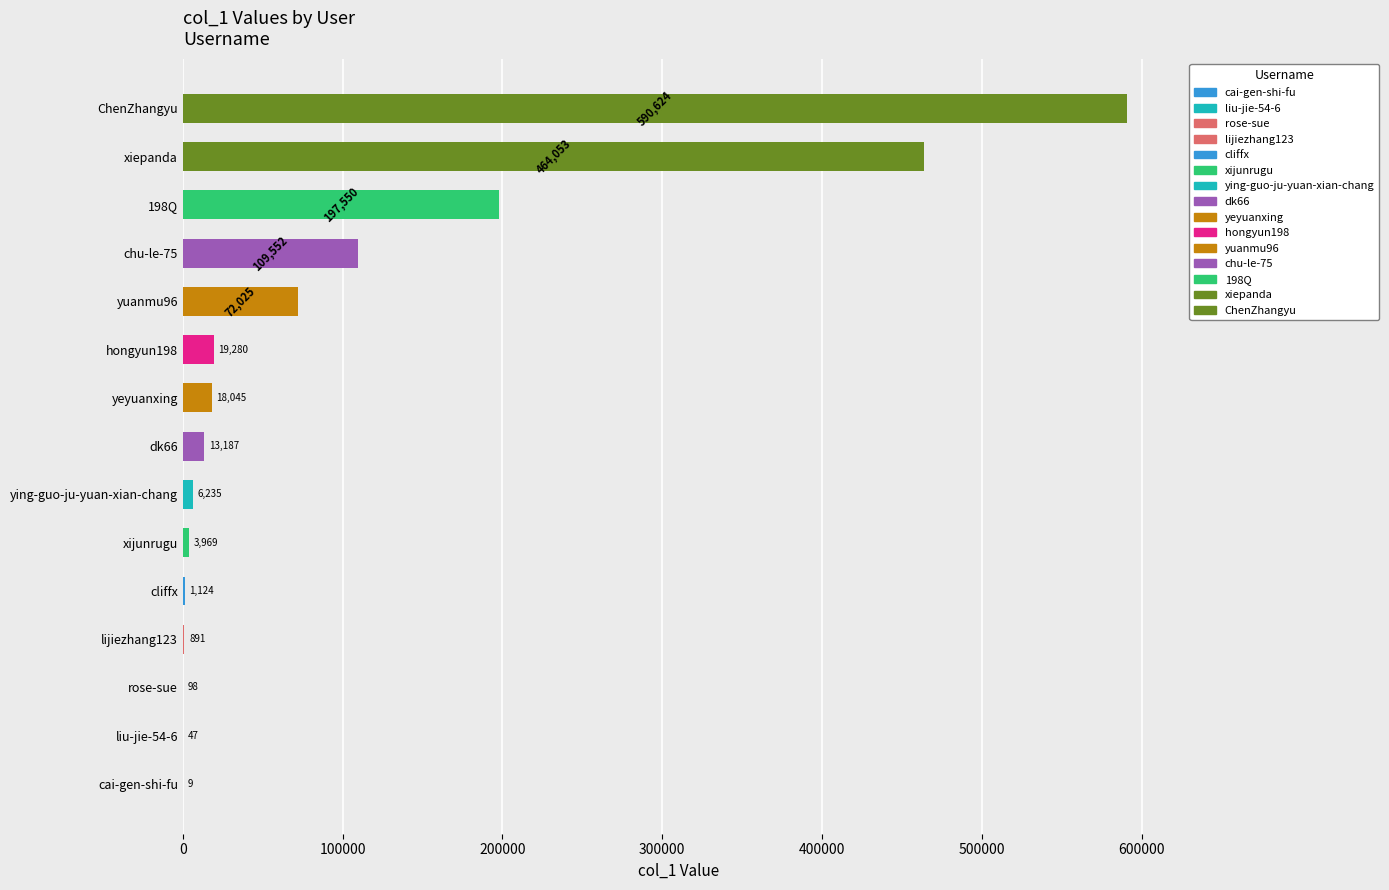

Which label corresponds to the largest value in the chart?

ChenZhangyu